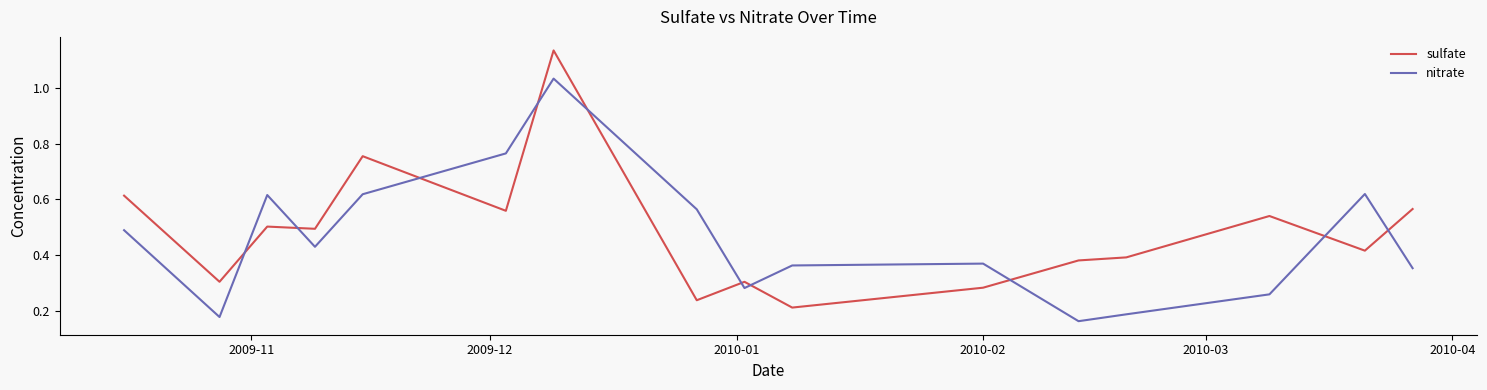

Which series has the widest spread of values?

sulfate